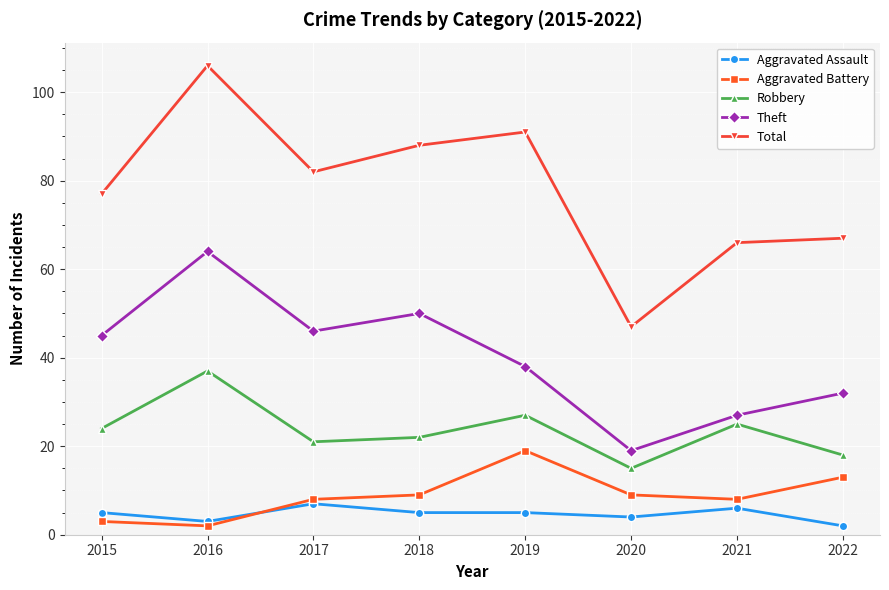

Read the Aggravated Assault value at 2021.

6